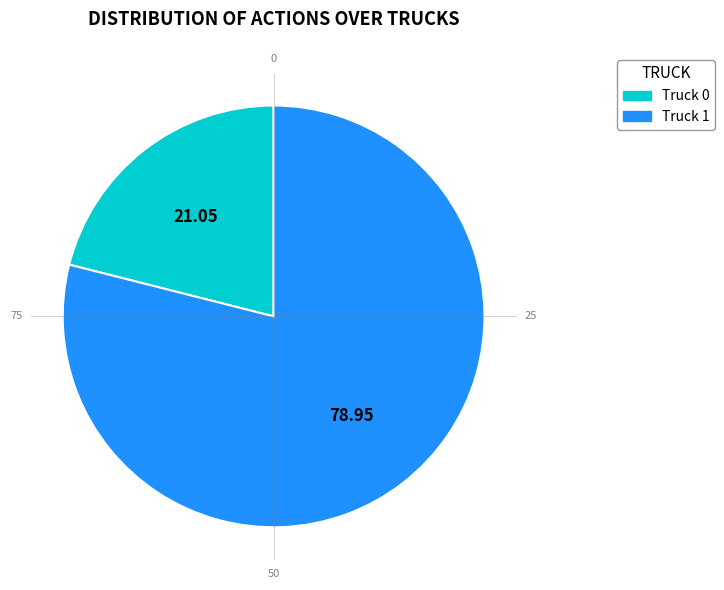

How many segments does this pie chart have?

2